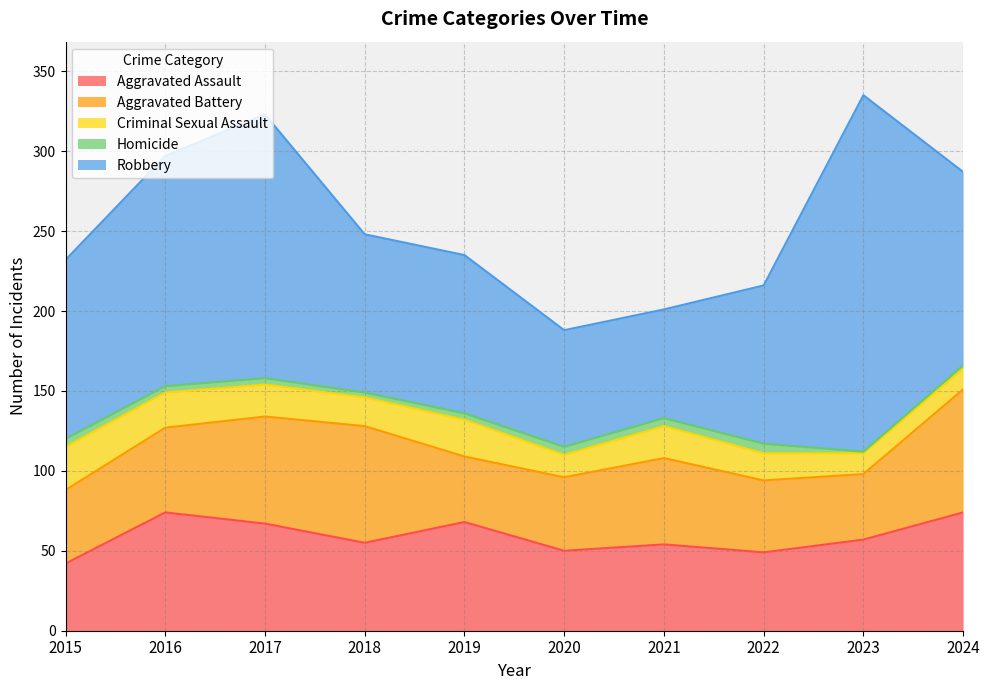

What is the sum of the Homicide values at 2017 and 2021?

9